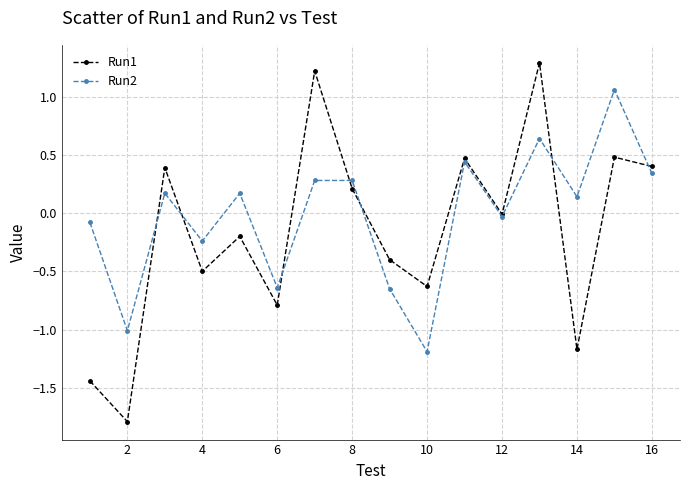

List the series in order of their peak value, highest first.

Run1, Run2